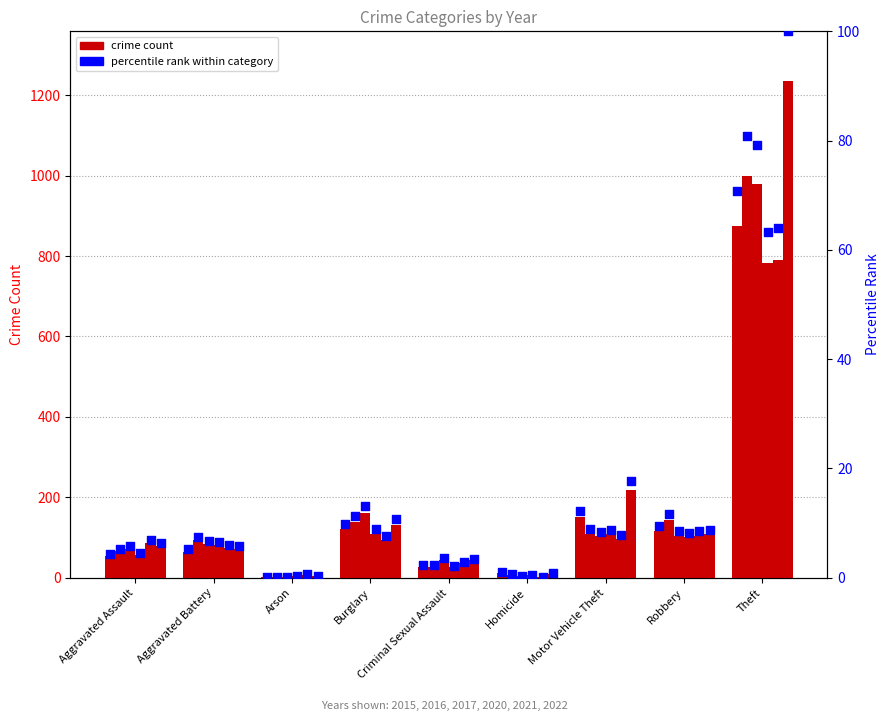

At how many categories does at least one series exceed 548?

1